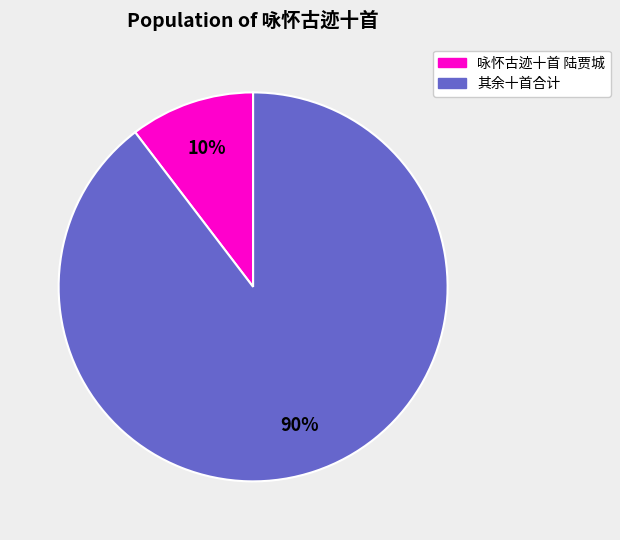

To the nearest percent, what is the average slice percentage?

50%